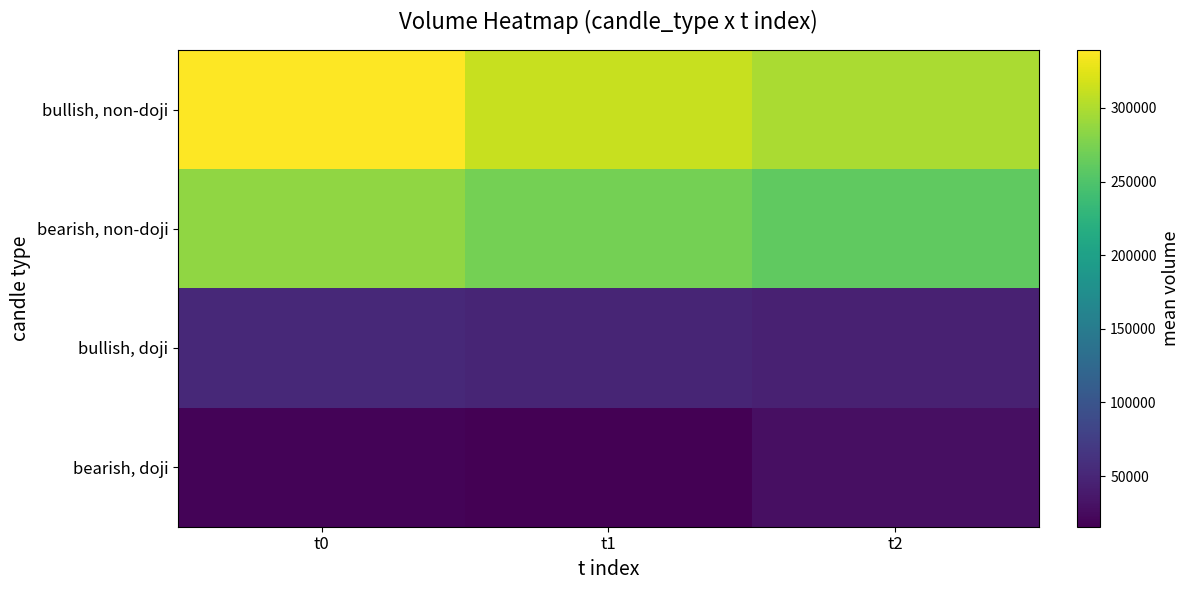

Which series has the widest spread of values?

bullish, non-doji